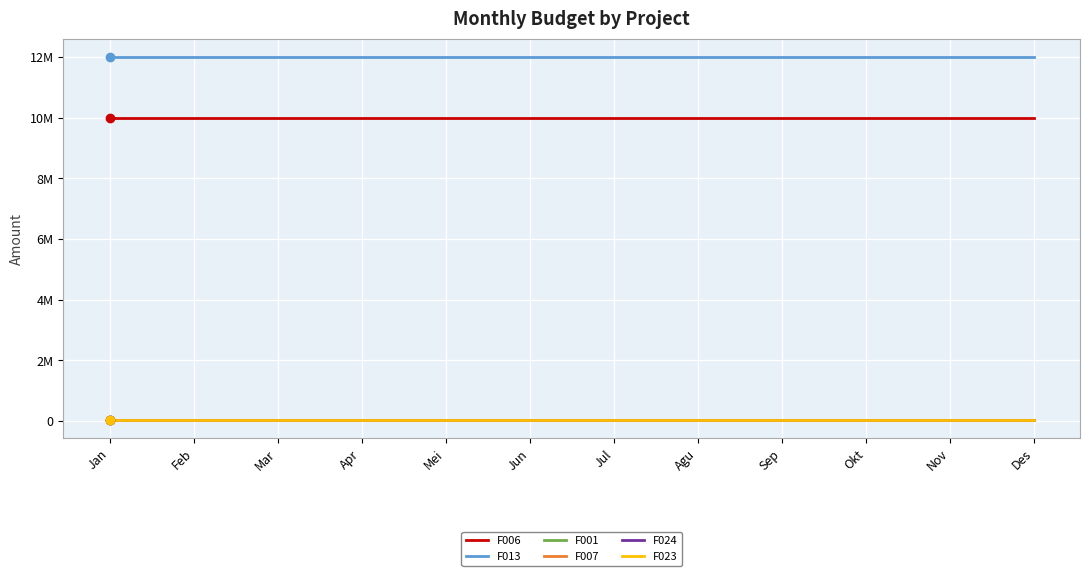

Is this an area chart (filled region under the line)?

No